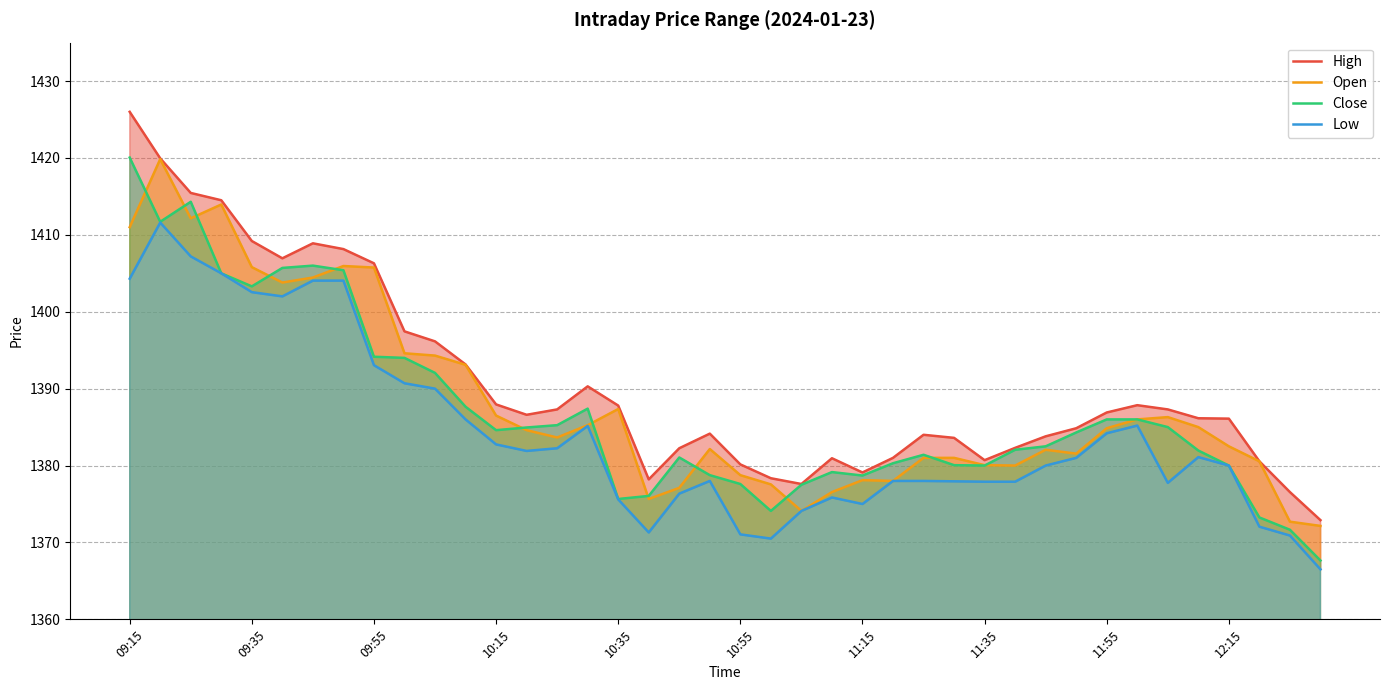

Count the number of data series in this chart.

4